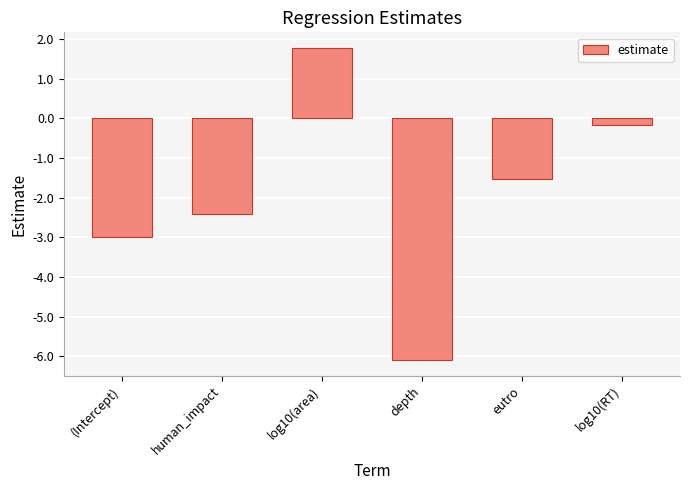

Which category has the highest value across all series?

log10(area)